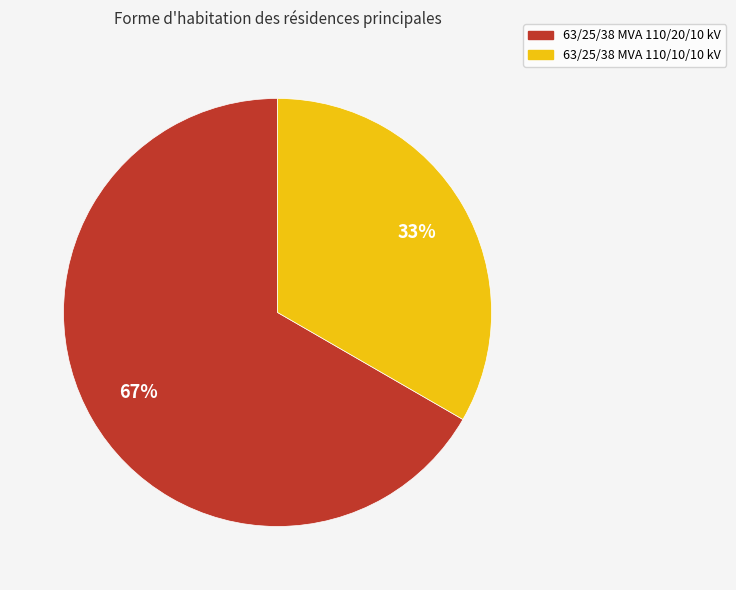

Is 63/25/38 MVA 110/10/10 kV the majority of the pie?

No